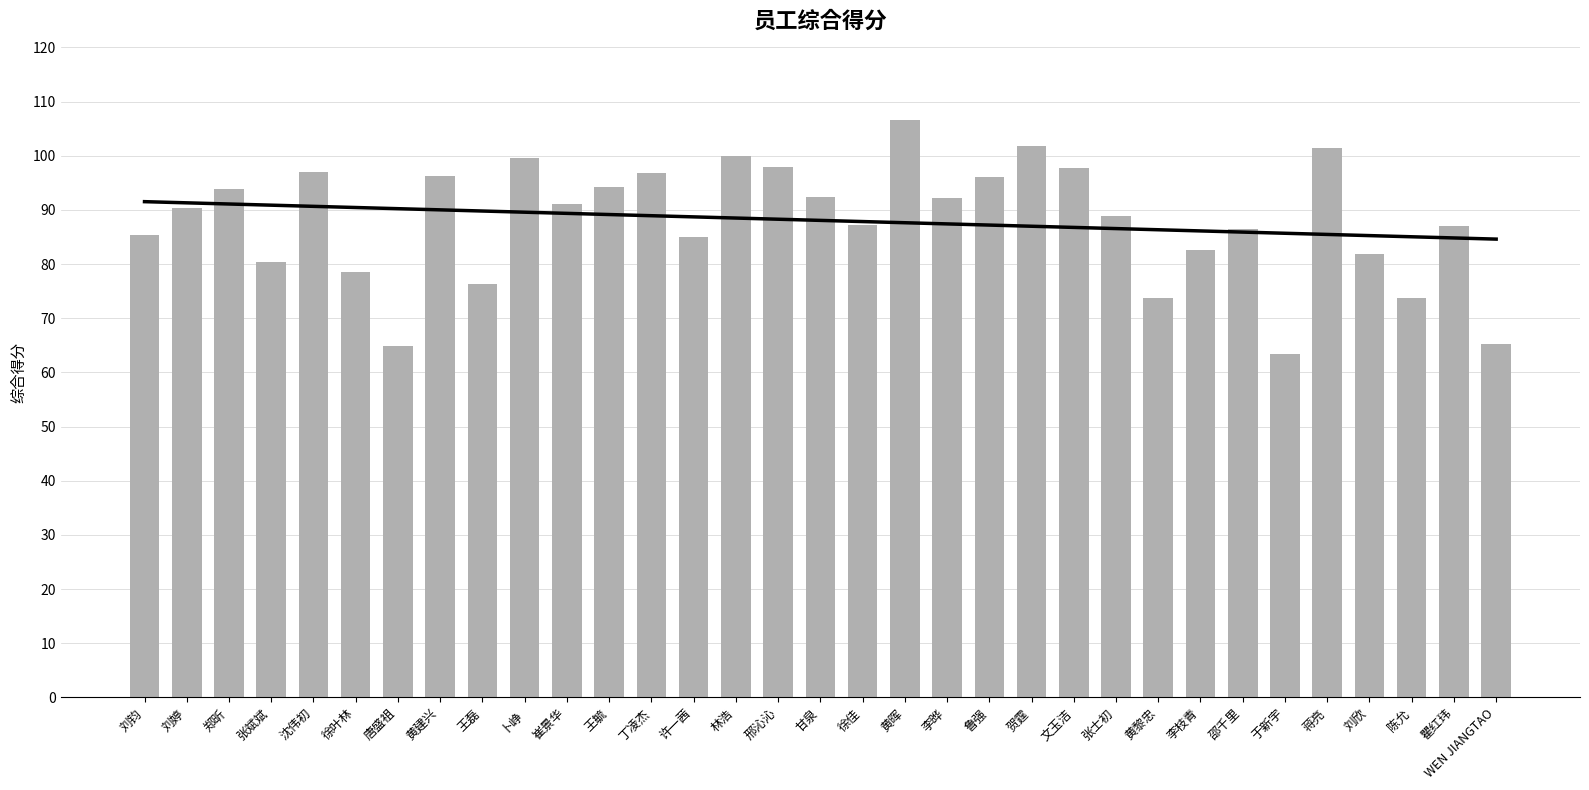

What is the maximum value shown in the chart?

106.6